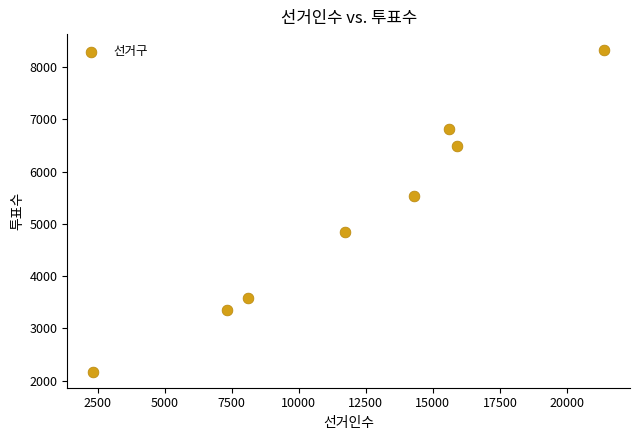

What Y value in the scatter plot is closest to 5246?

5533